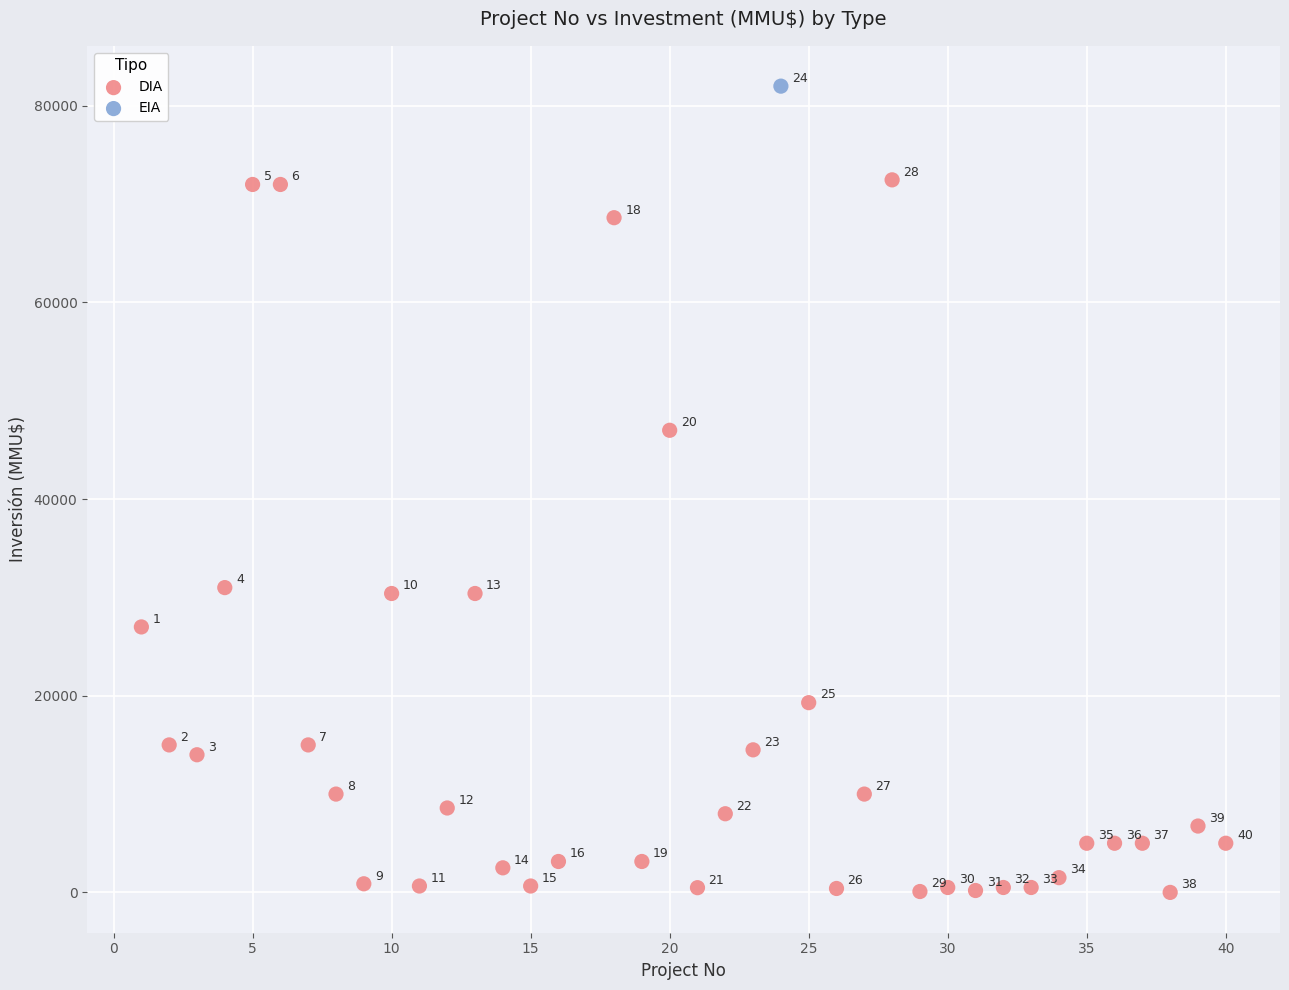

What are all the series names shown in the legend?

DIA, EIA